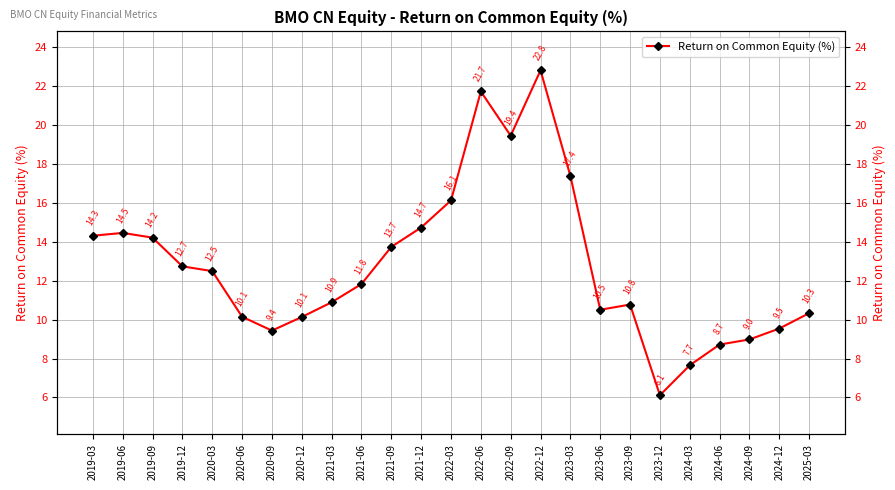

Which category has the highest value across all series?

2022-12